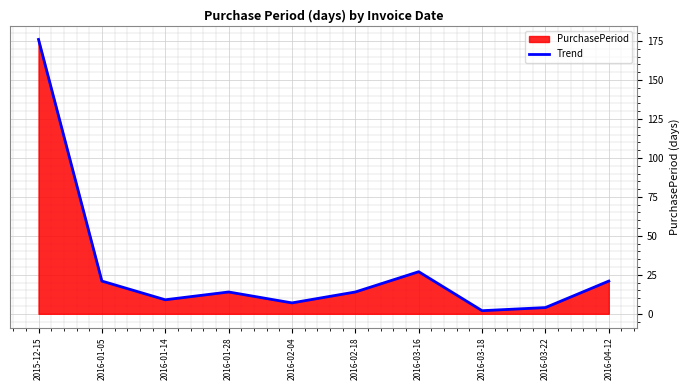

What is the change in value from 2016-02-04 to 2016-03-22?

-3